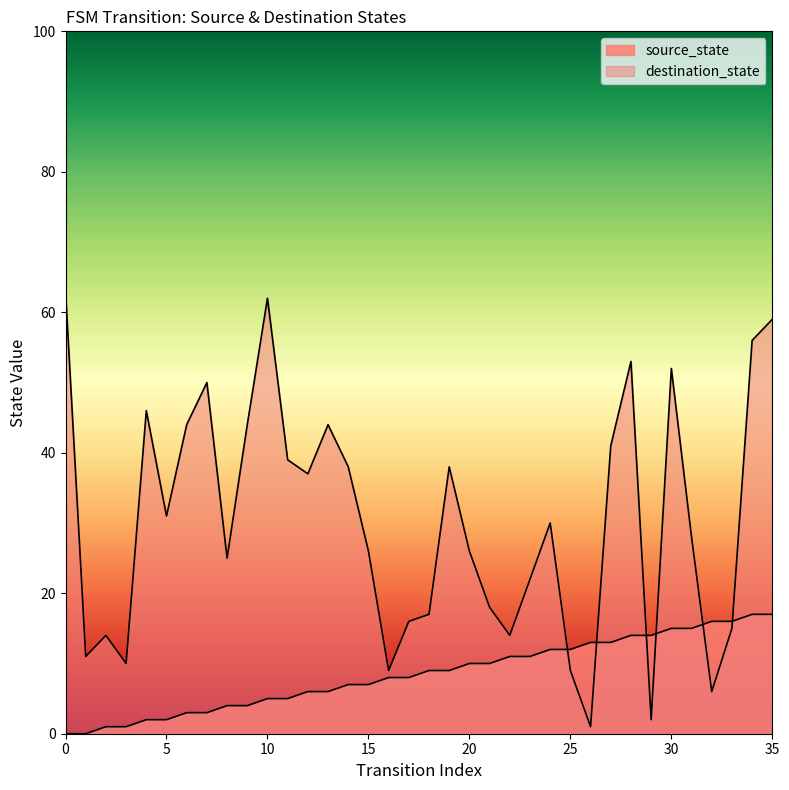

At which category is the sum across all series the highest?

35